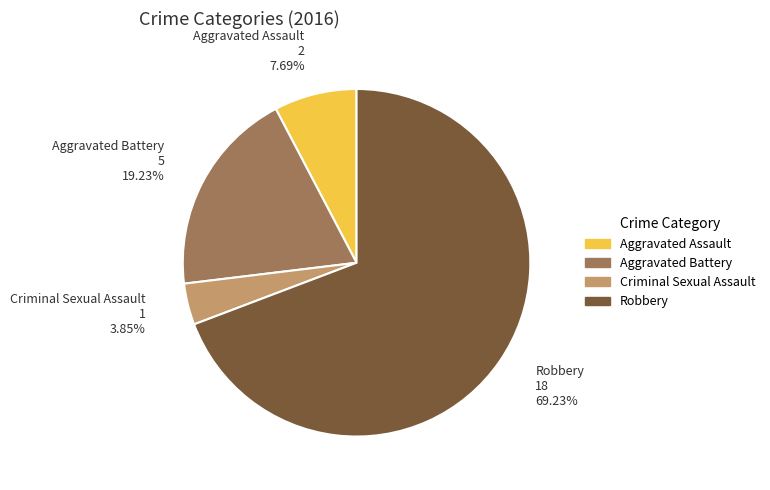

Do Aggravated Assault and Aggravated Battery together represent more than half of the pie?

No